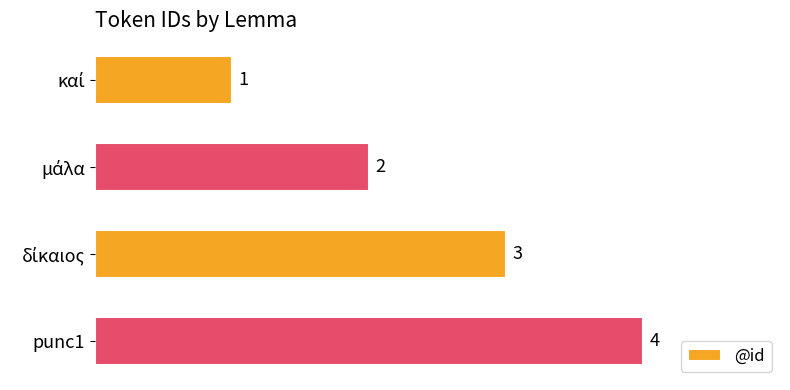

What is the value of the 3rd bar from the top?

3